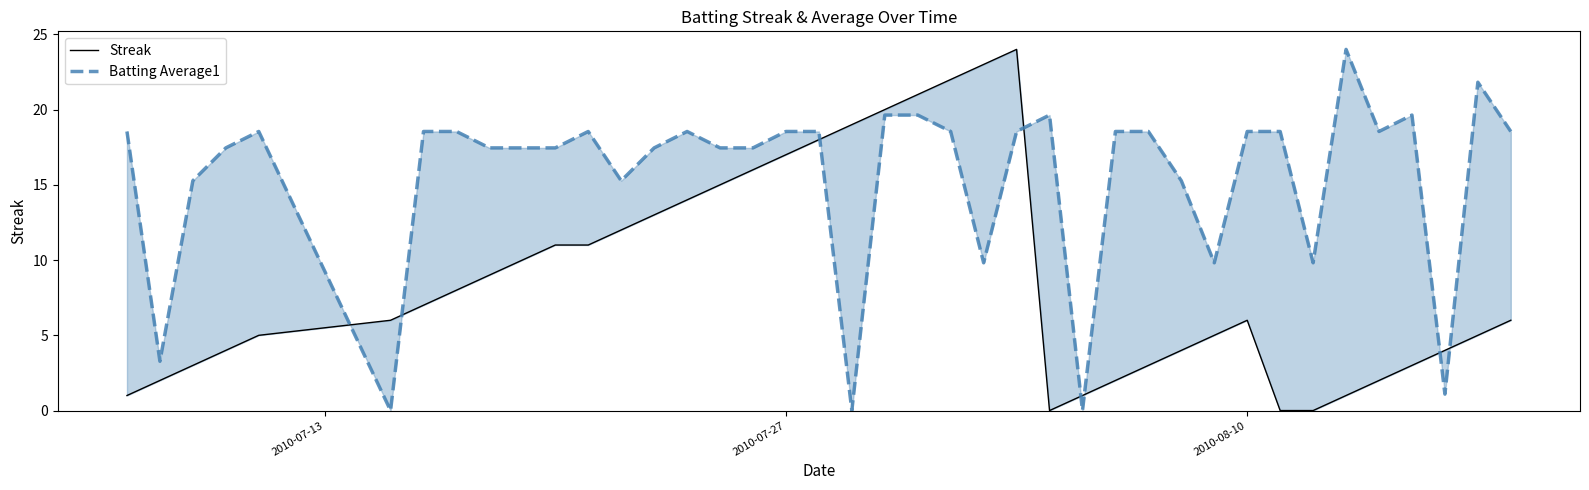

How many times do Streak and Batting Average1 cross each other?

8